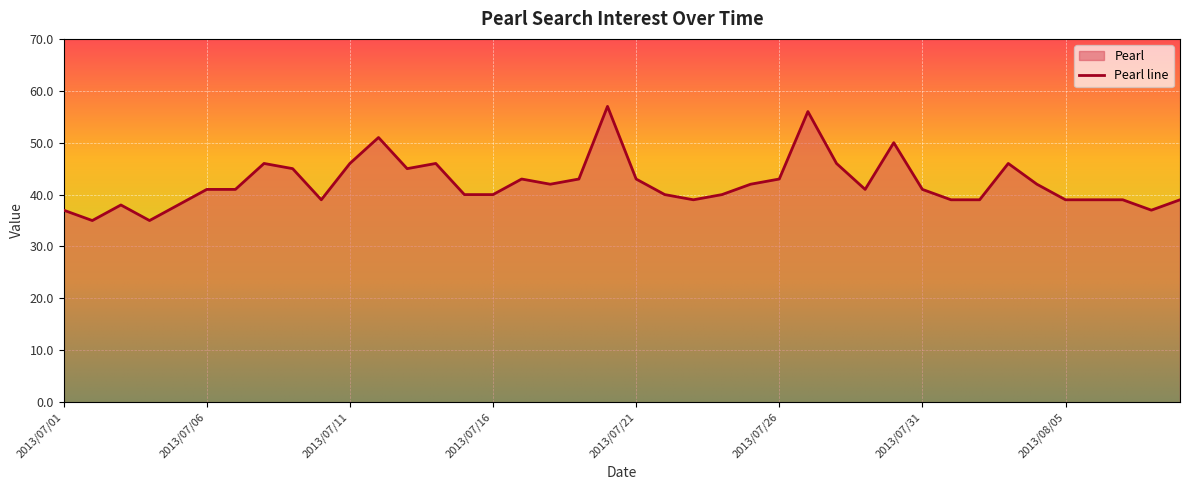

Which category has the highest value across all series?

2013/07/20